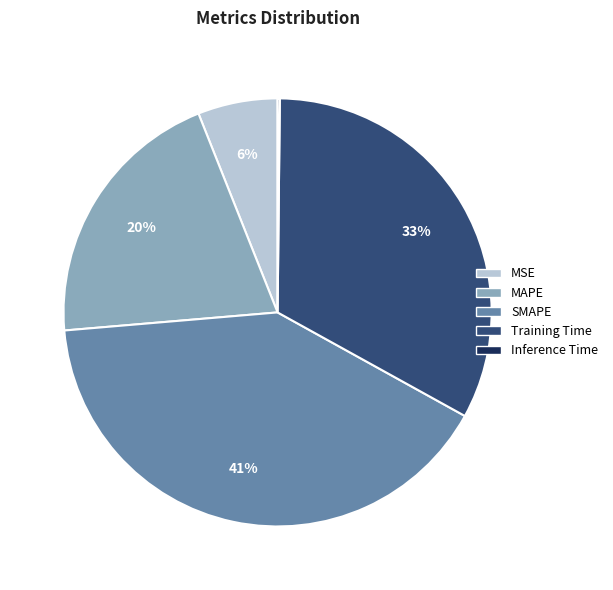

What percentage is the Training Time slice, to the nearest percent?

33%